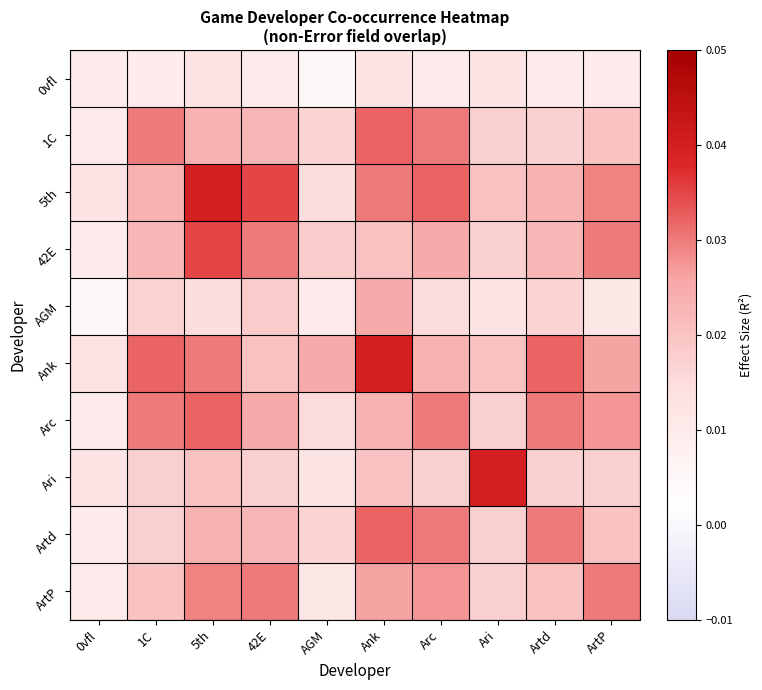

Rank the series by their maximum value, from highest to lowest.

5th, Ank, Ari, 42E, 1C, Arc, Artd, ArtP, AGM, 0vfl